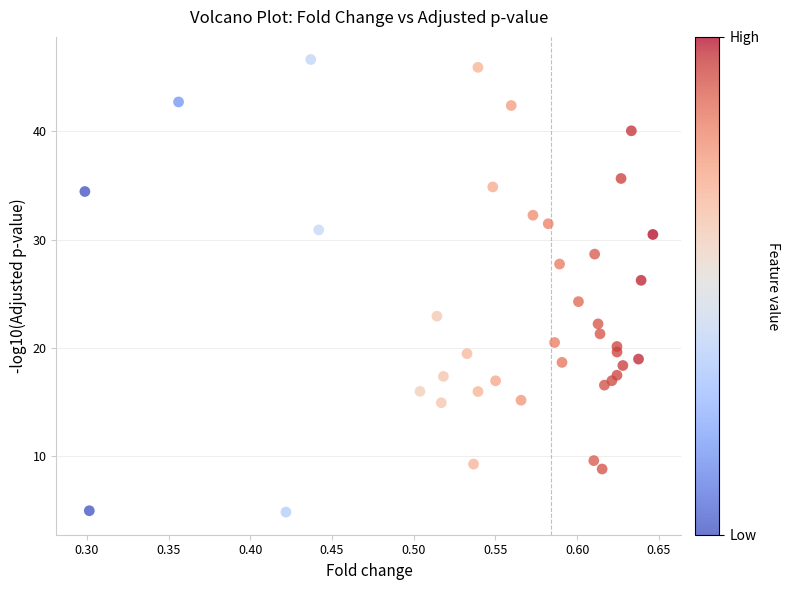

What Y value in the scatter plot is closest to 25?

24.3